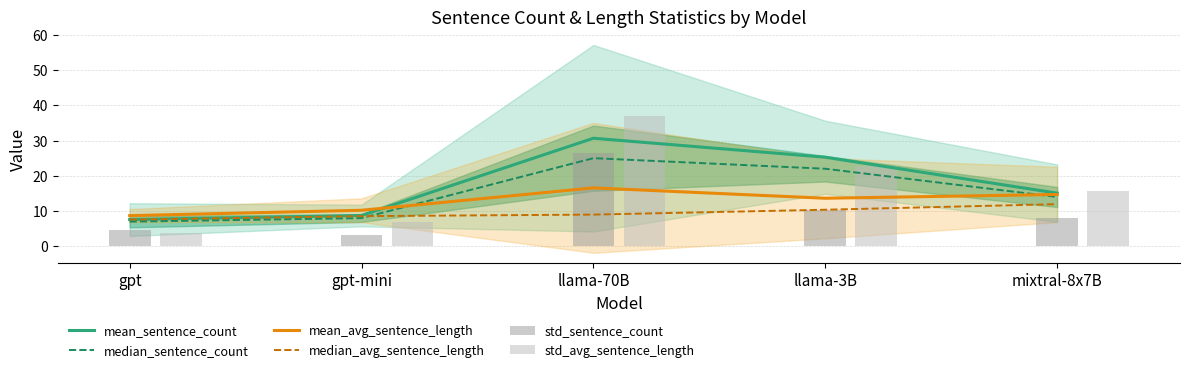

At which label does mean_sentence_count first exceed 15?

llama-70B